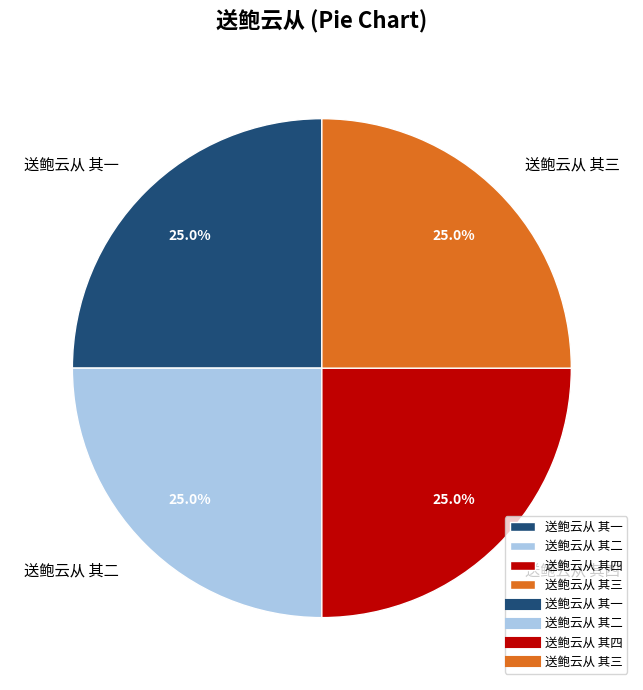

What percentage is NOT represented by 送鲍云从 其四?

75.0%